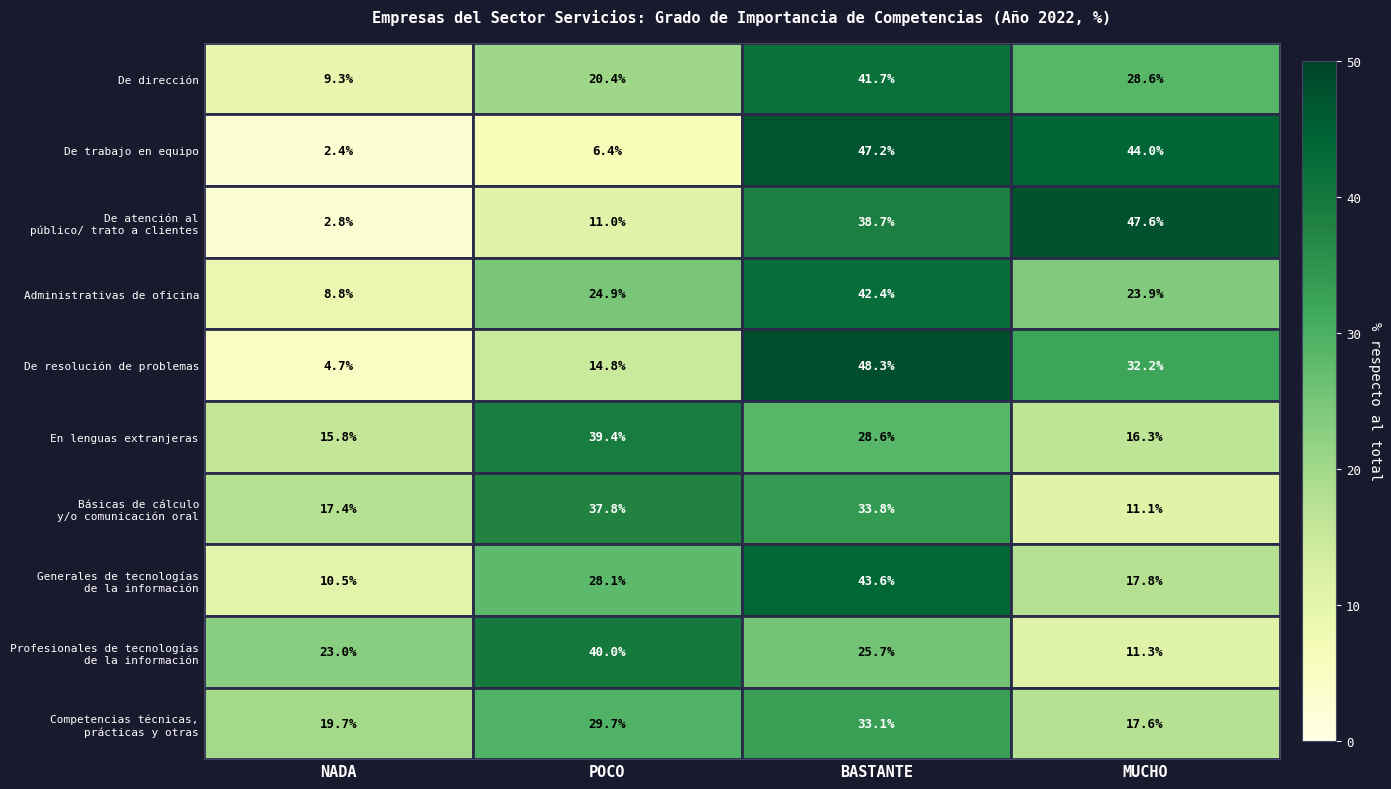

What is the sum of the De dirección values at NADA and POCO?

29.7